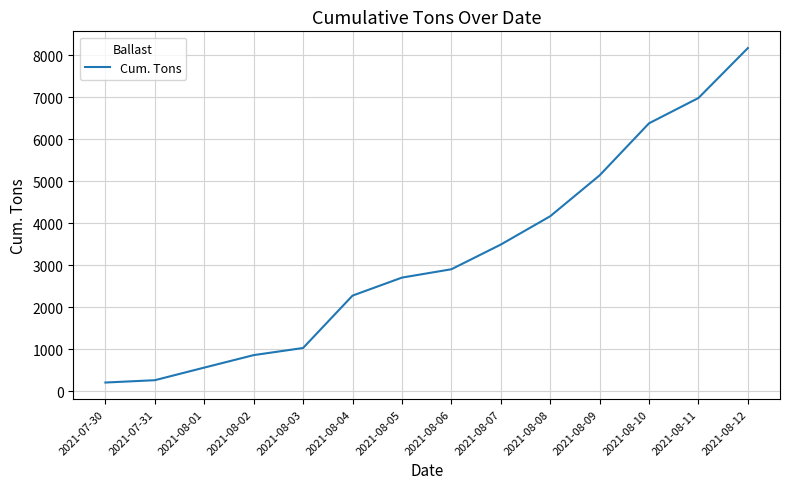

At which label does the data first exceed 2899?

2021-08-06